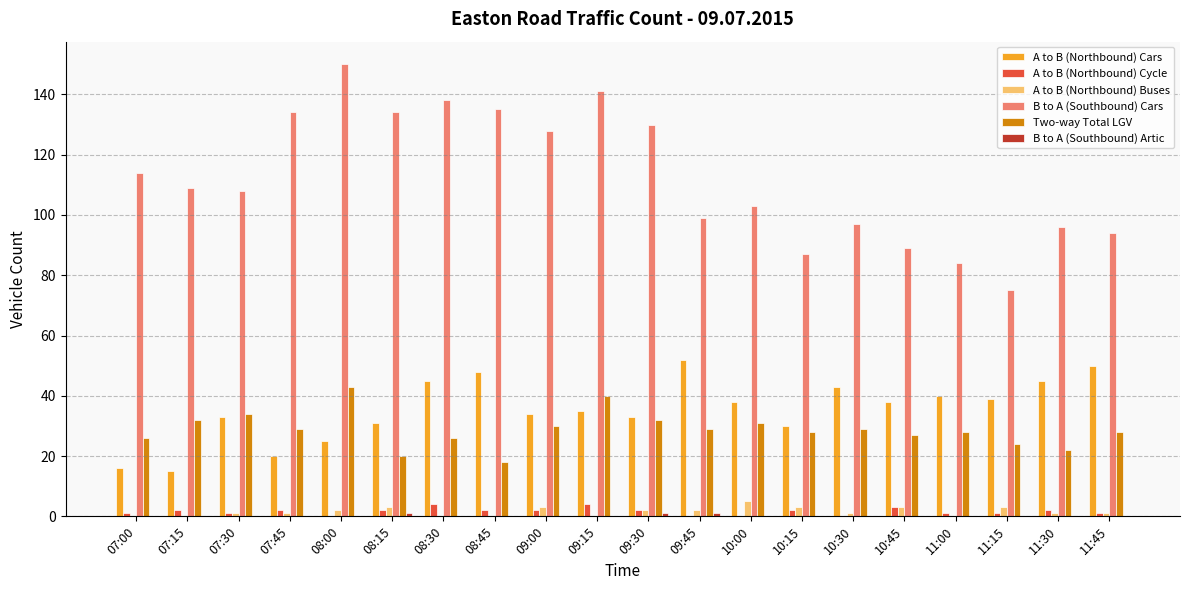

What is the sum of all A to B (Northbound) Cars values?

710